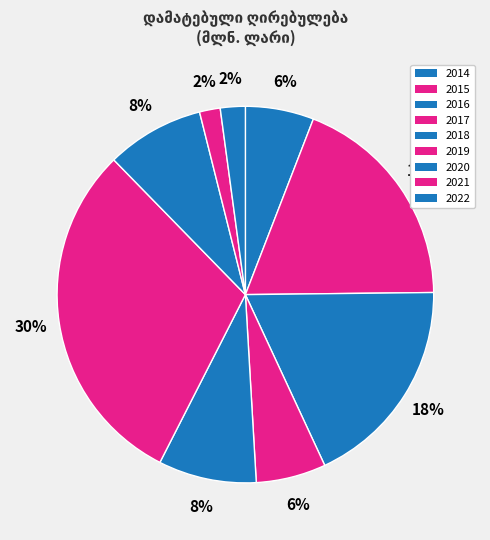

To the nearest percent, what is the difference between the largest and smallest slice percentages?

28%